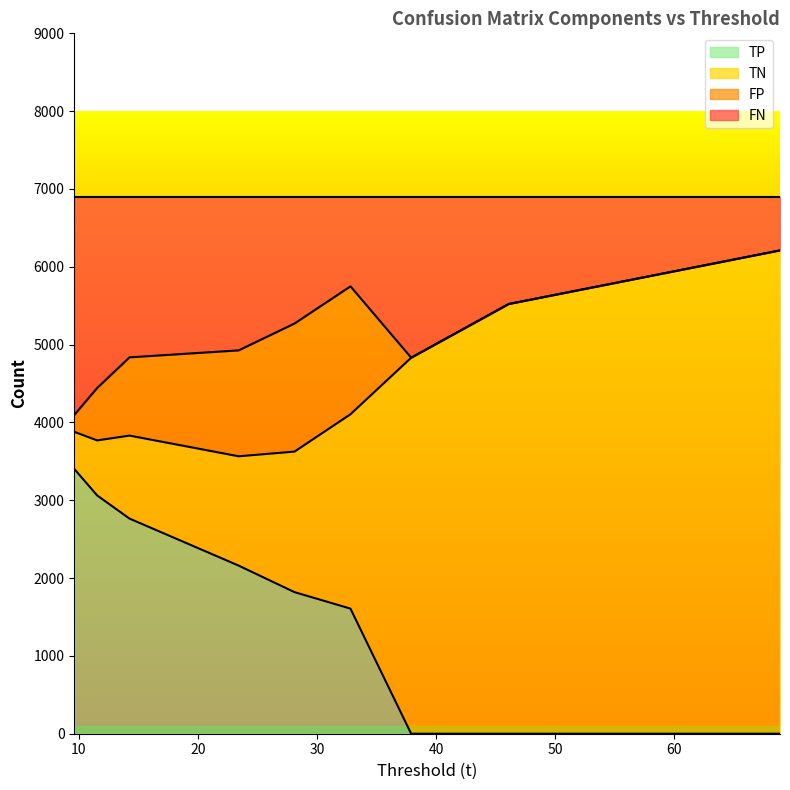

What is the label of the 8th point from the right?

11.53